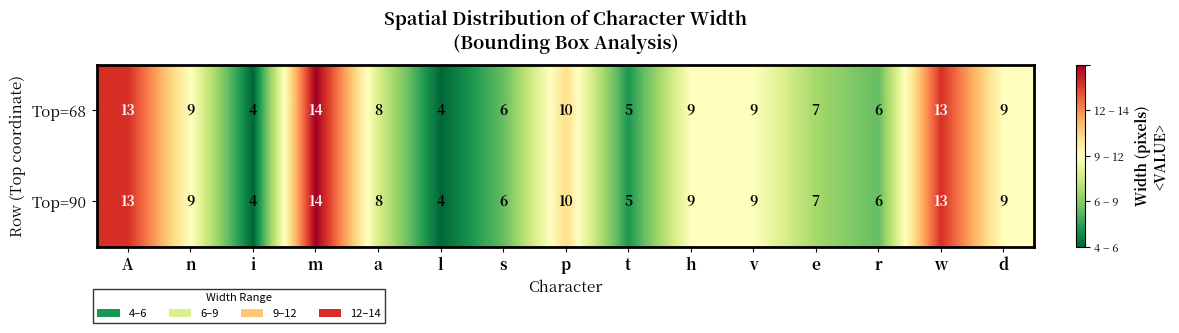

What is the difference between the second highest and second lowest values in the Top=68 series?

9